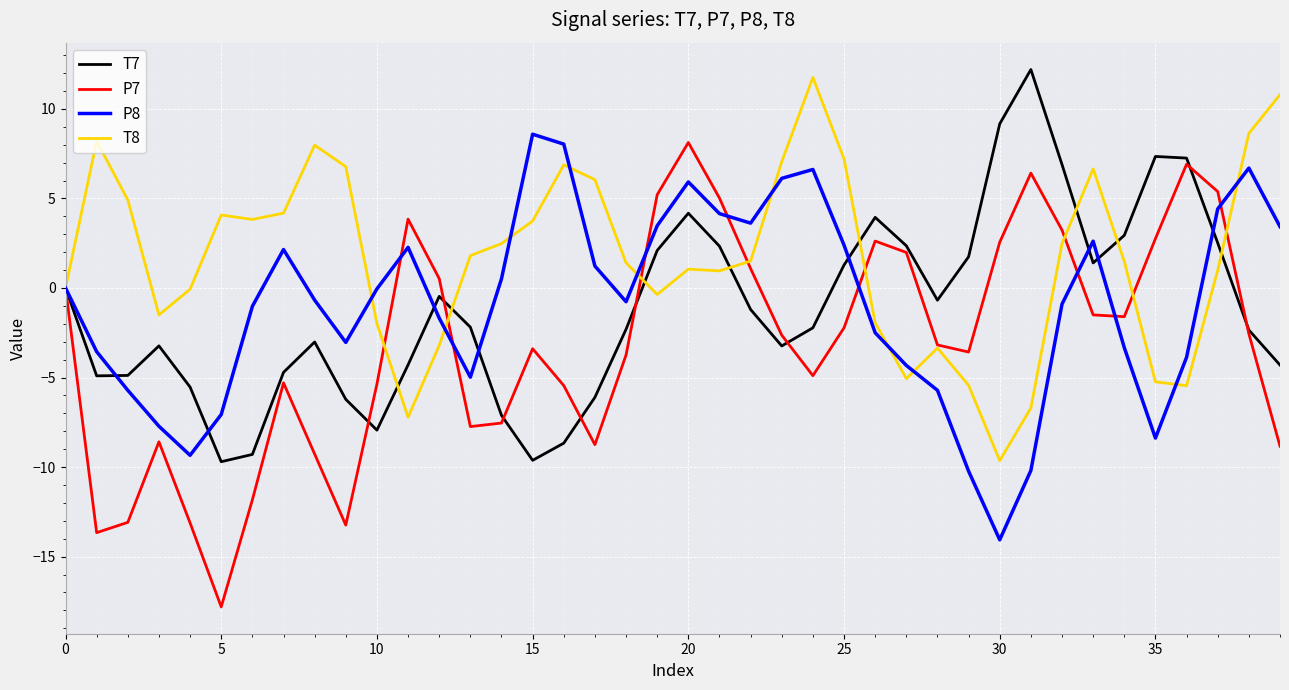

How many values in the P7 series exceed -2?

17